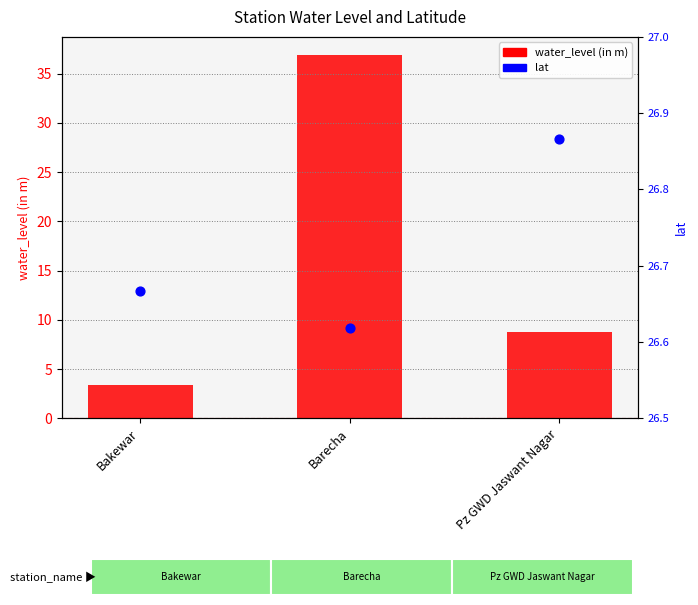

Which series has the largest Y range (max minus min)?

water_level (in m)